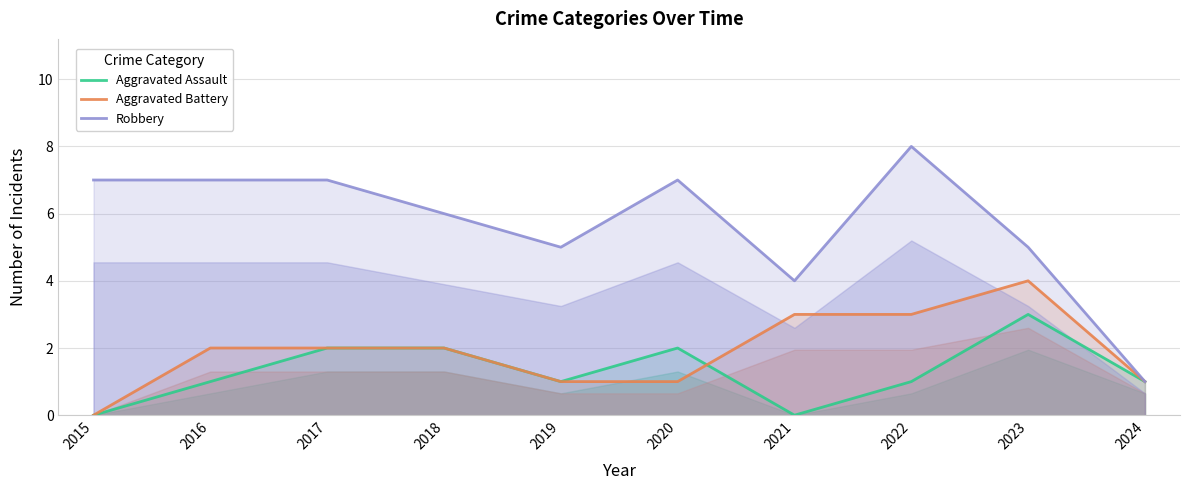

Which has a higher value, 2018 or 2022?

2018